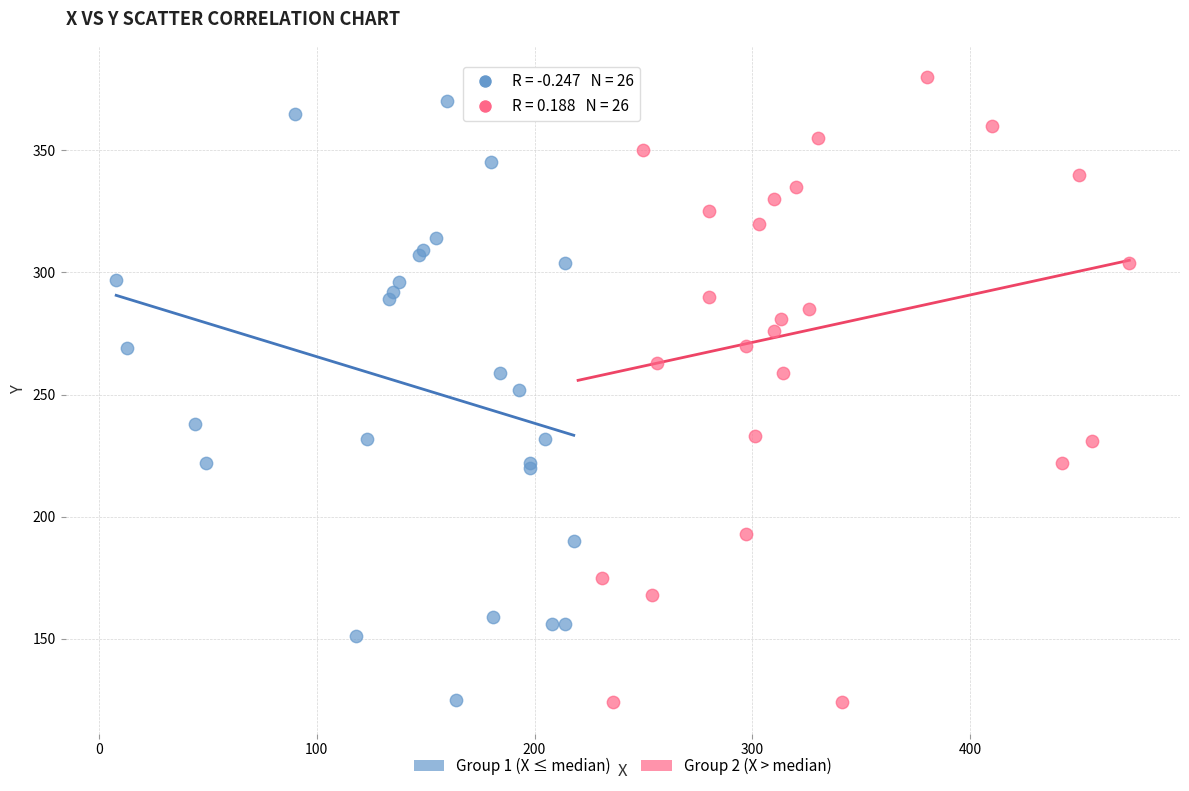

Which series has the largest Y range (max minus min)?

Group 2 (X > median)